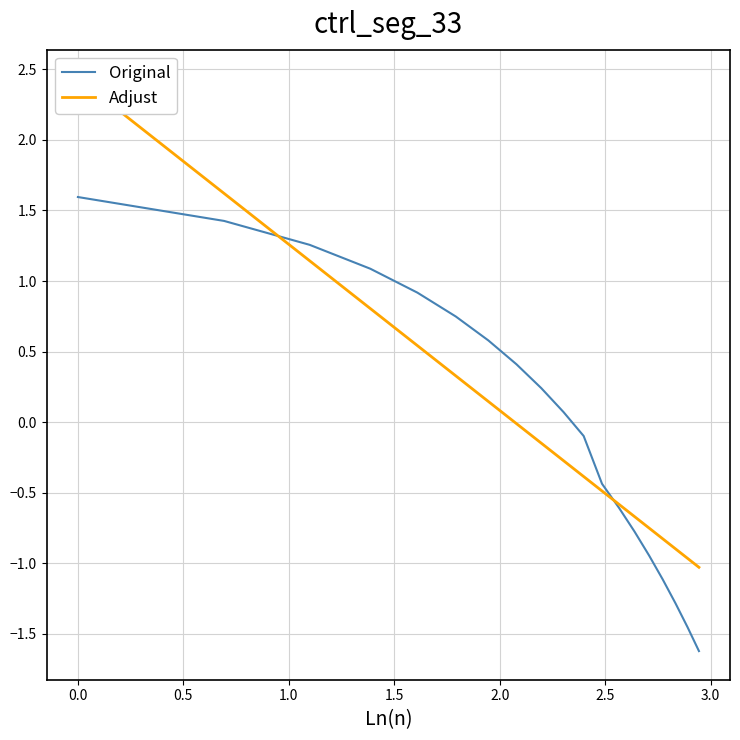

What is the minimum value for Original?

-1.6